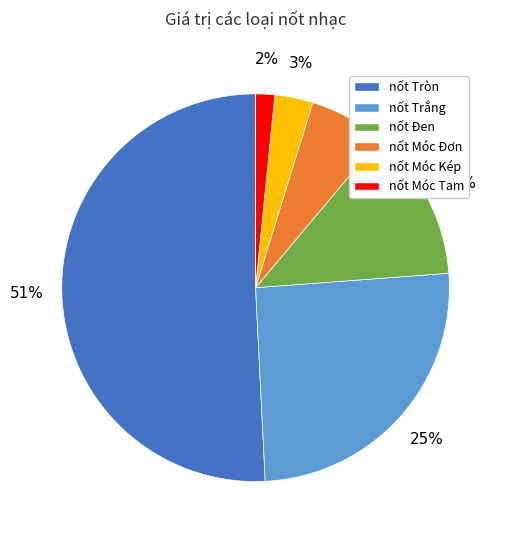

Do nốt Móc Đơn and nốt Móc Kép together represent more than half of the pie?

No